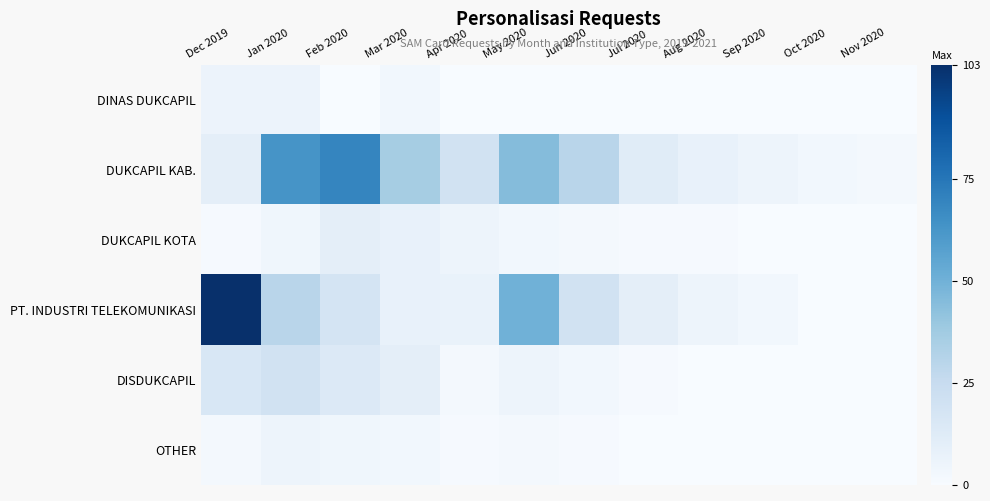

Rank the series by their maximum value, from lowest to highest.

OTHER, DINAS DUKCAPIL, DUKCAPIL KOTA, DISDUKCAPIL, DUKCAPIL KAB., PT. INDUSTRI TELEKOMUNIKASI